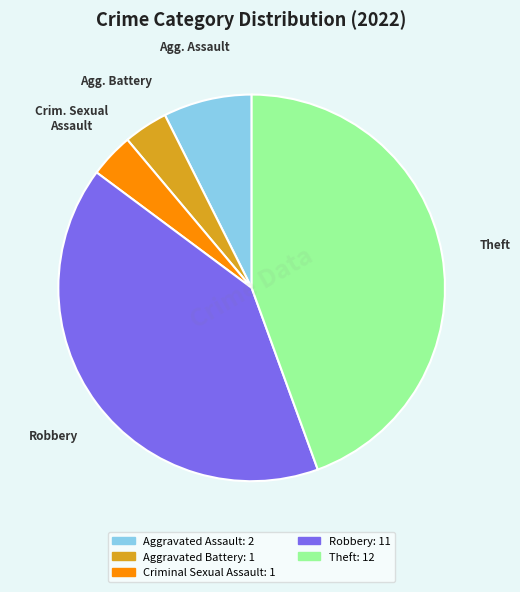

Which category has the biggest portion of the pie?

Theft